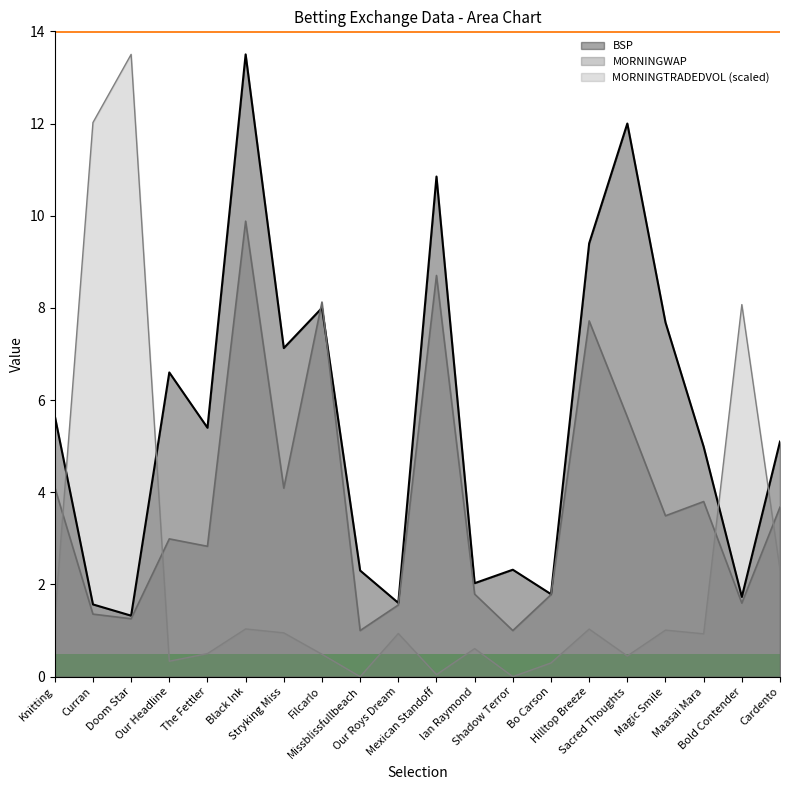

Which series has the largest range (max minus min)?

MORNINGTRADEDVOL (scaled)